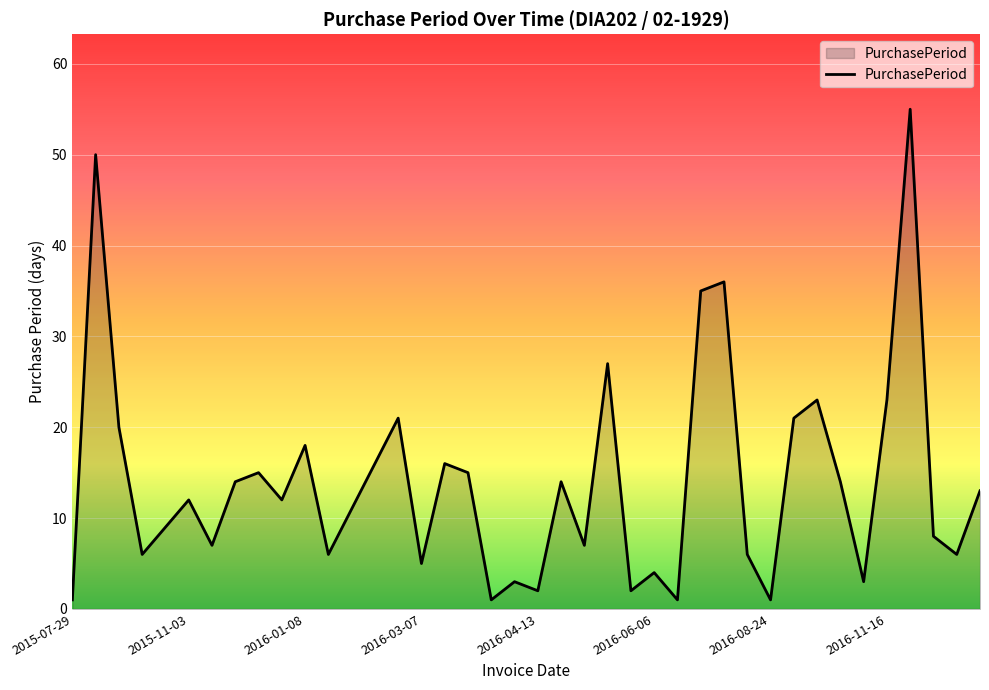

What is the maximum value shown in the chart?

55